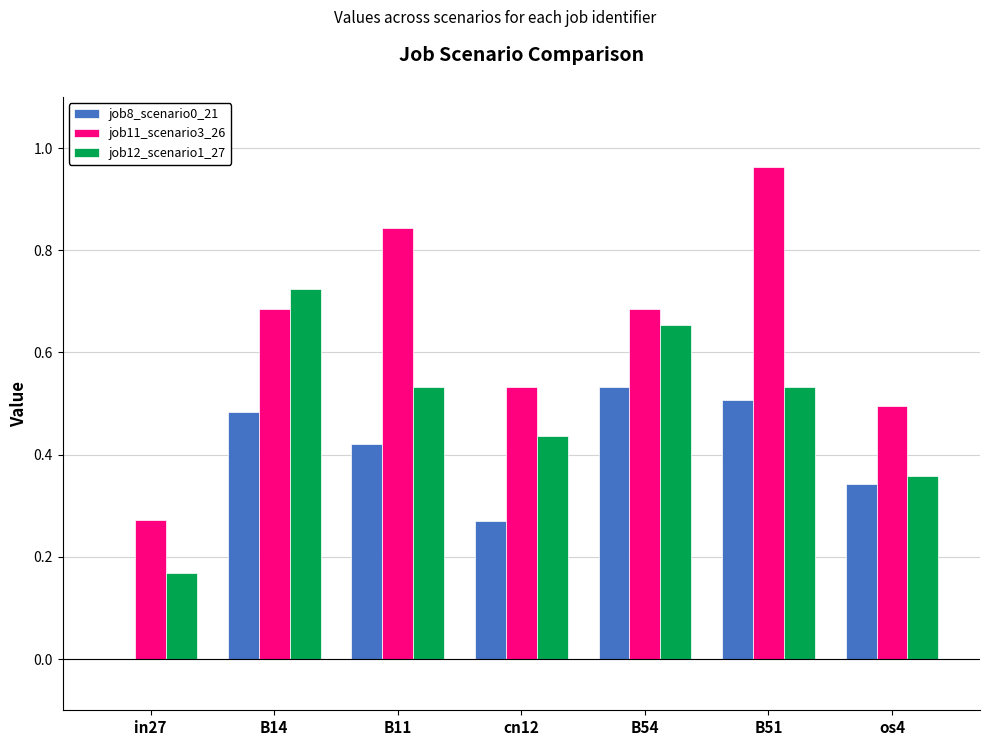

True or false: job11_scenario3_26 has a value of 0.5 at os4.

True